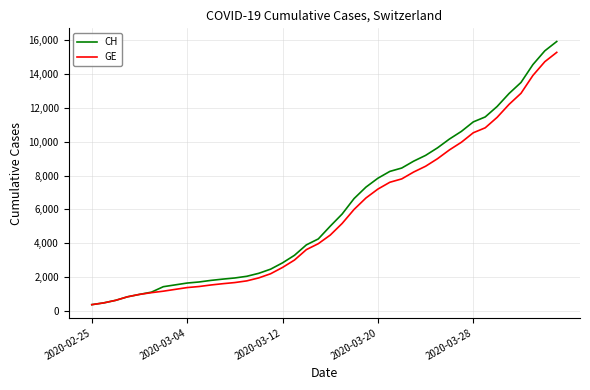

What is the lowest value of the GE series?

375